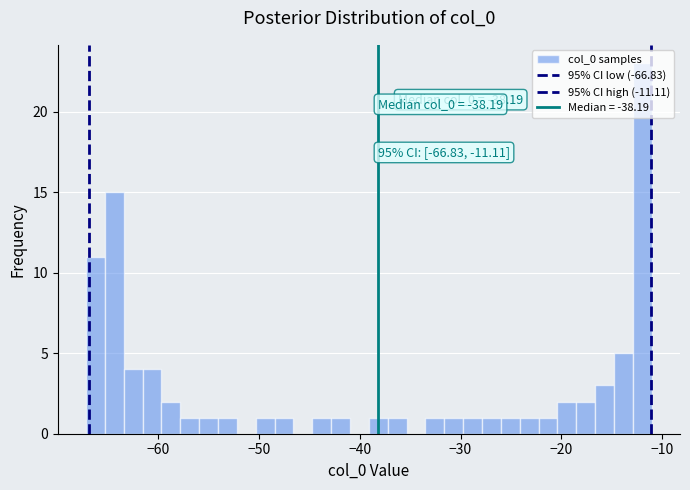

Read against the x-axis, roughly where is the centre of the tallest bar?

-12